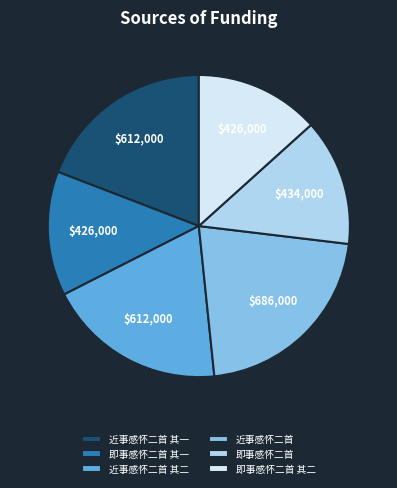

Which category has the biggest portion of the pie?

近事感怀二首